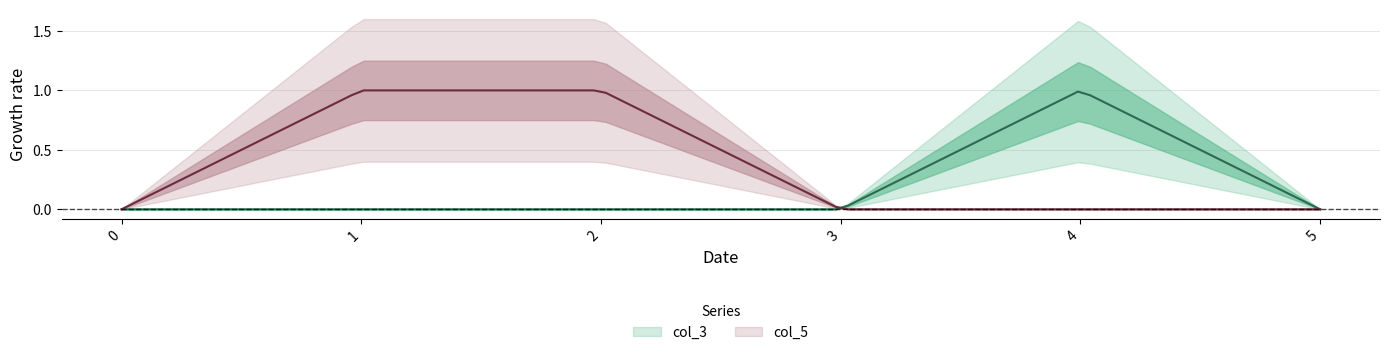

What is the maximum value shown in the chart?

1